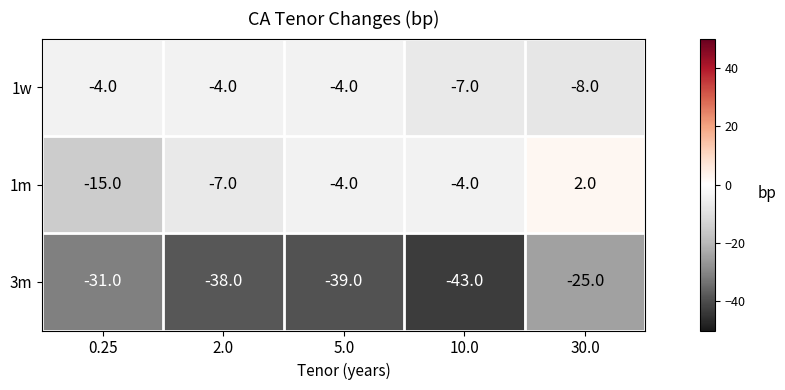

What is the highest value of the 1w series?

-4